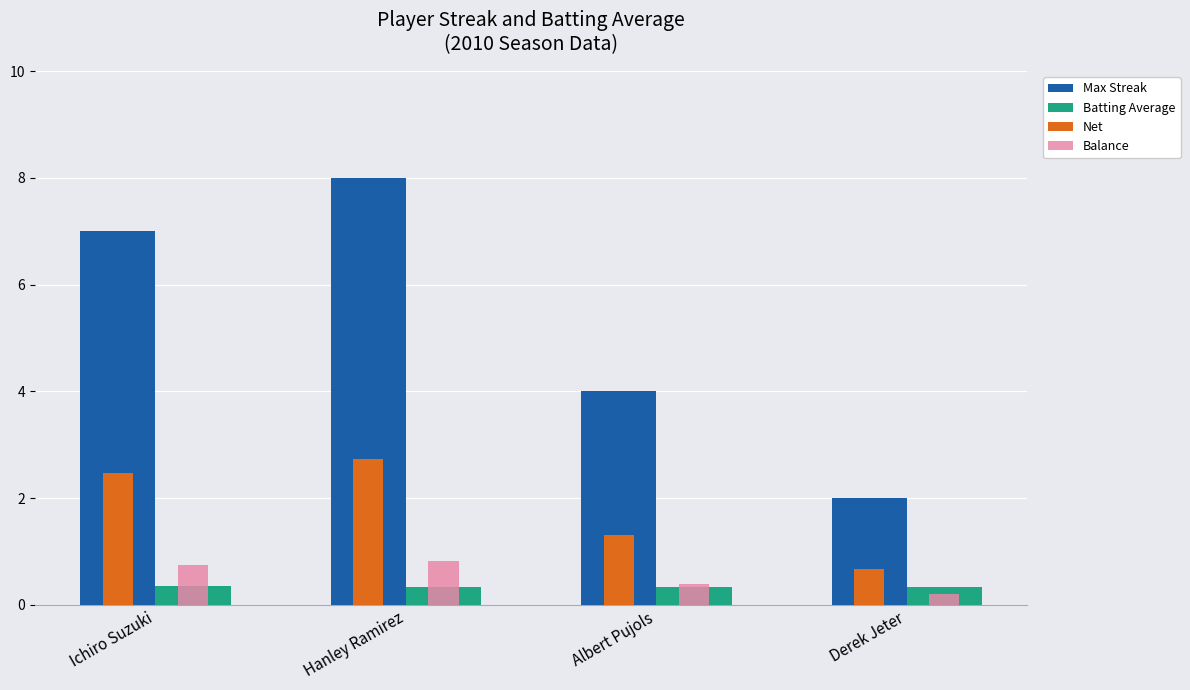

At which category is the sum across all series the highest?

Hanley Ramirez